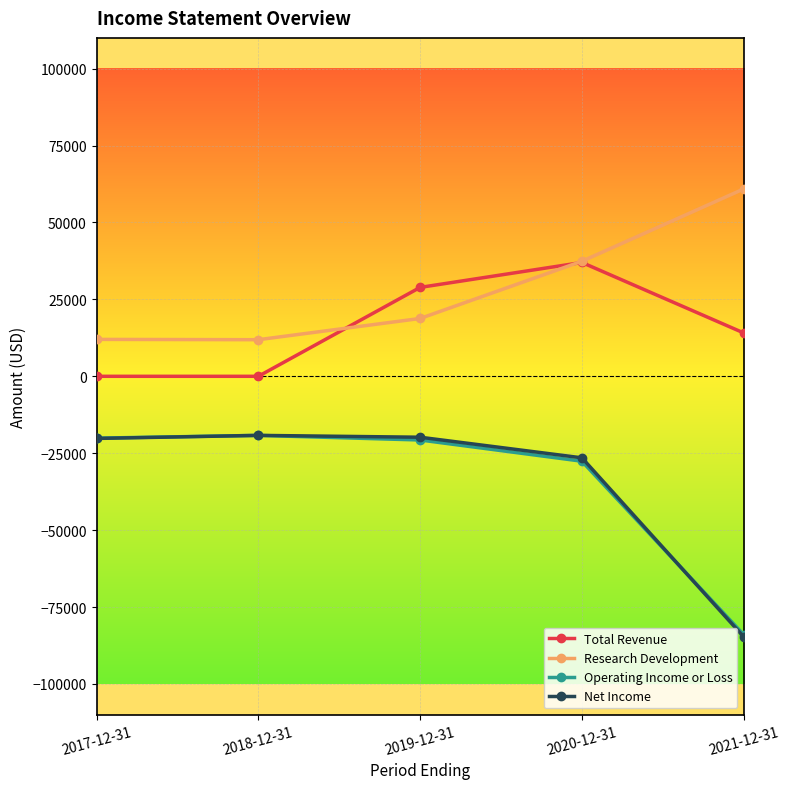

True or false: Research Development and Net Income intersect in this chart.

False